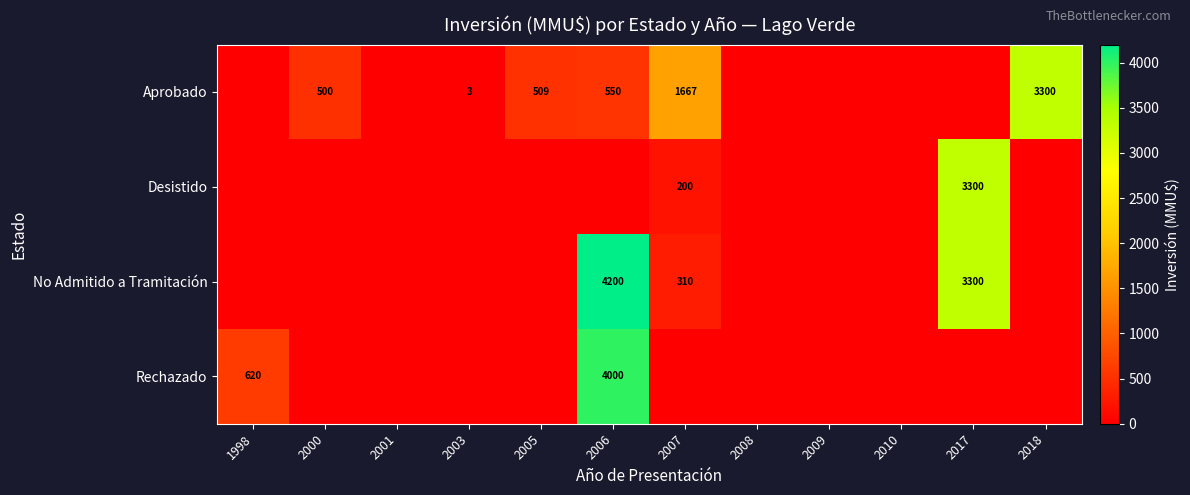

True or false: Aprobado has a value of 5128 at 2018.

False